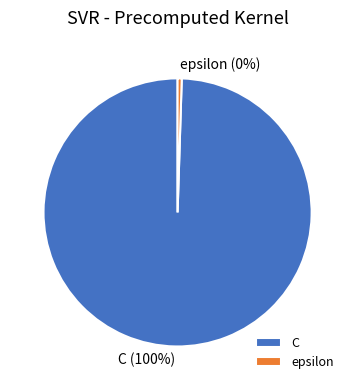

Rank the categories by value from highest to lowest.

C, epsilon